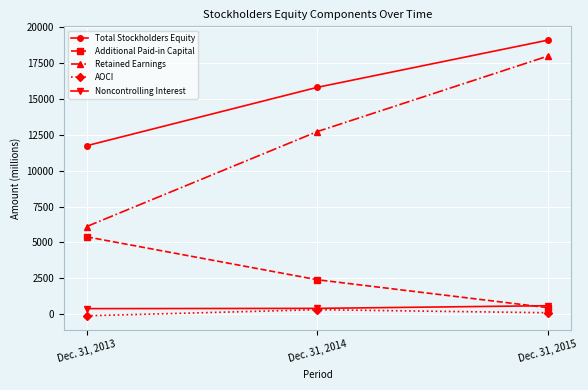

What is the sum of the Additional Paid-in Capital values at Dec. 31, 2013 and Dec. 31, 2015?

5830